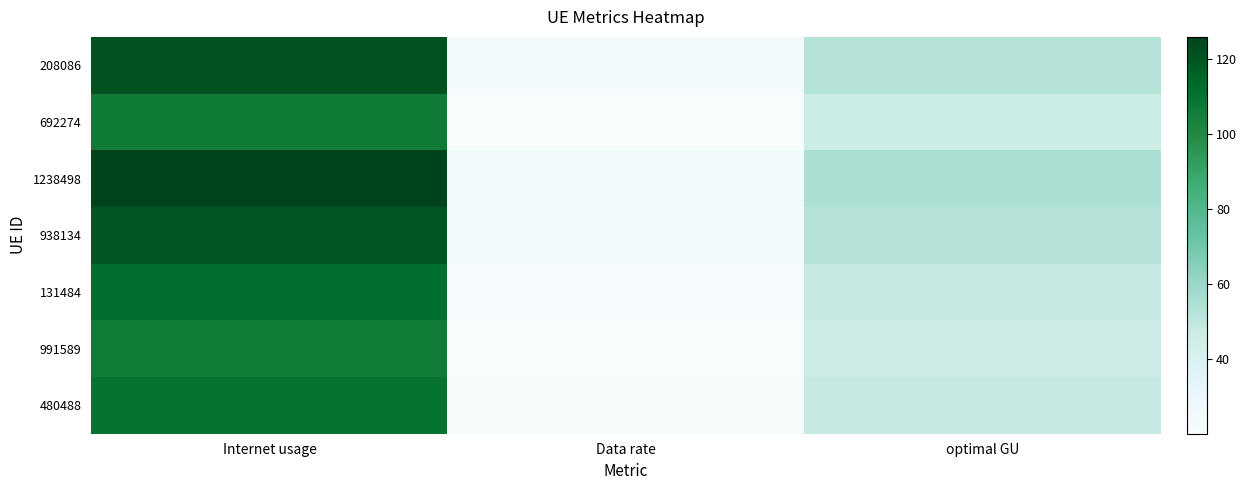

How many data points does each series have?

3